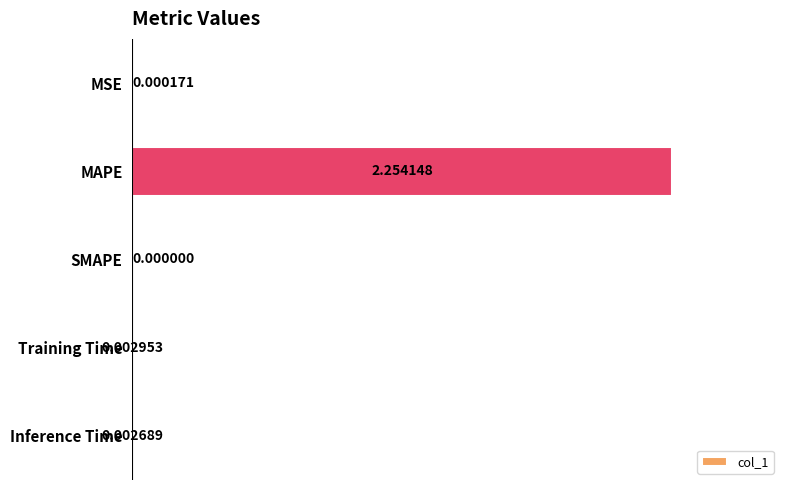

Which category has the highest value across all series?

MAPE